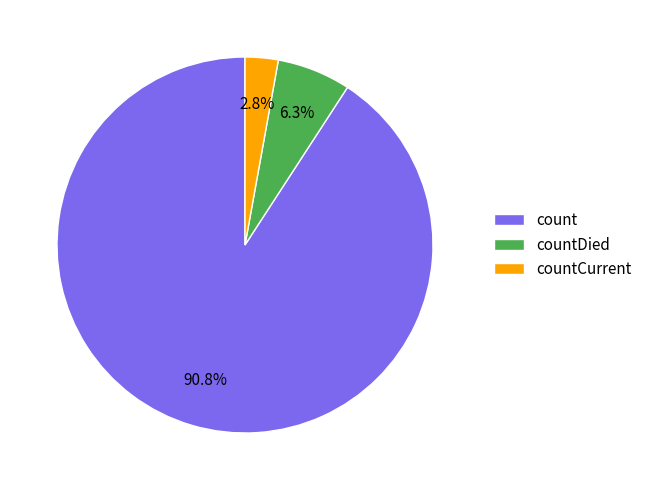

Is the sum of countDied and countCurrent greater than half?

No